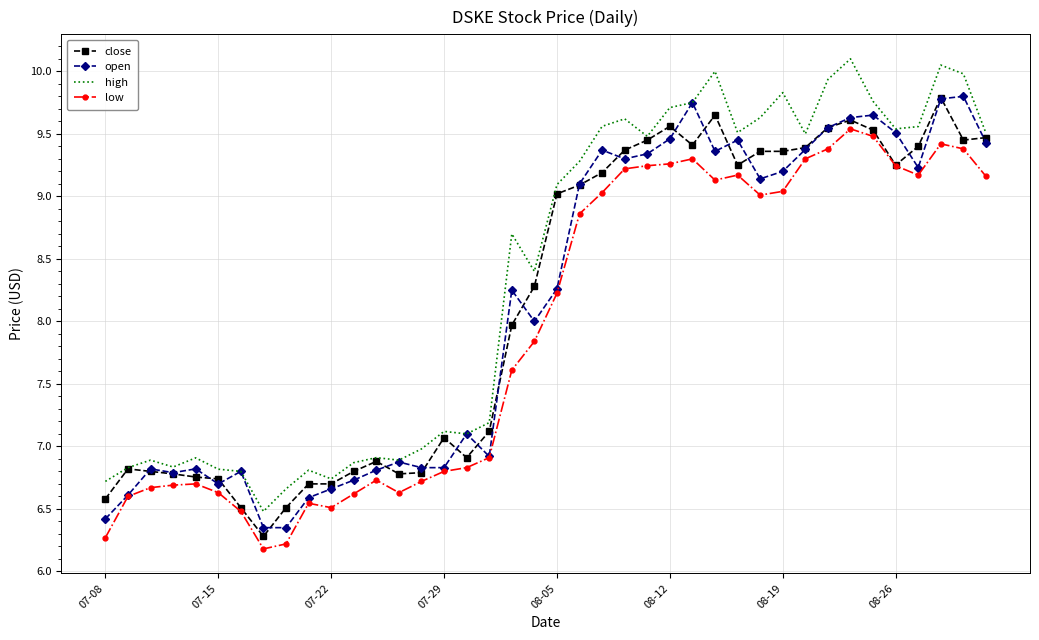

True or false: low and high intersect in this chart.

False